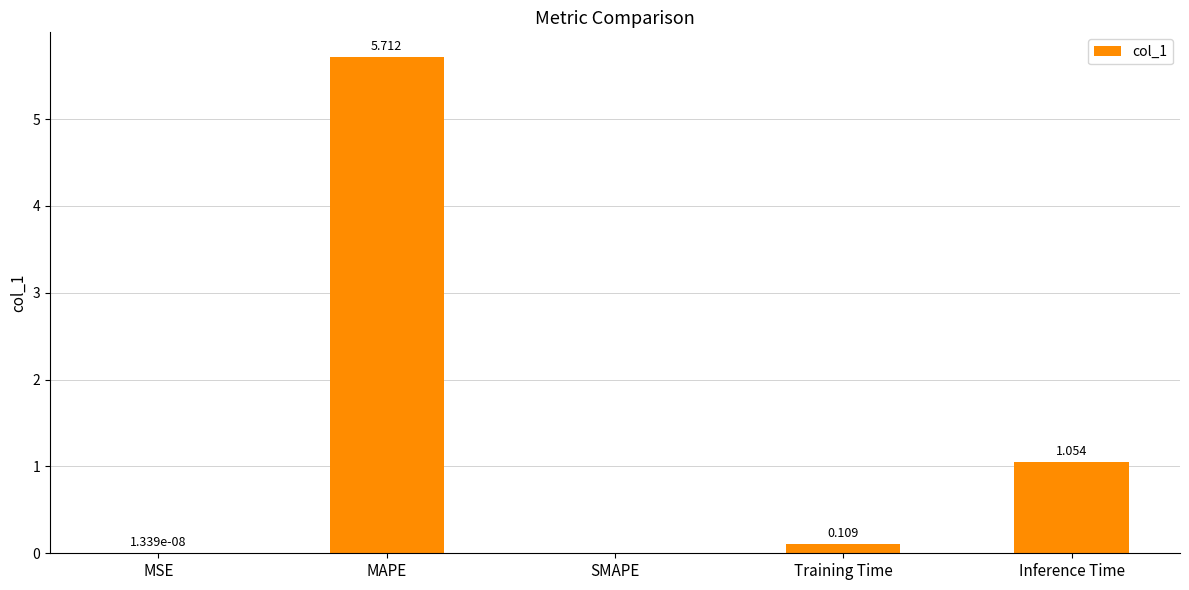

Count the number of data series in this chart.

1